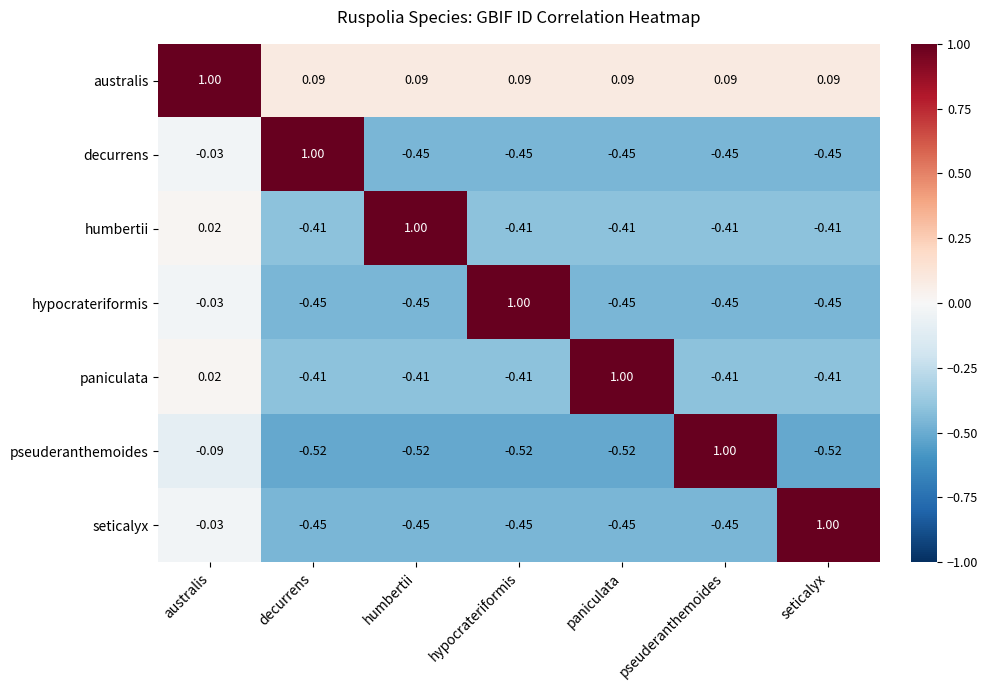

At which label does seticalyx reach its peak?

seticalyx